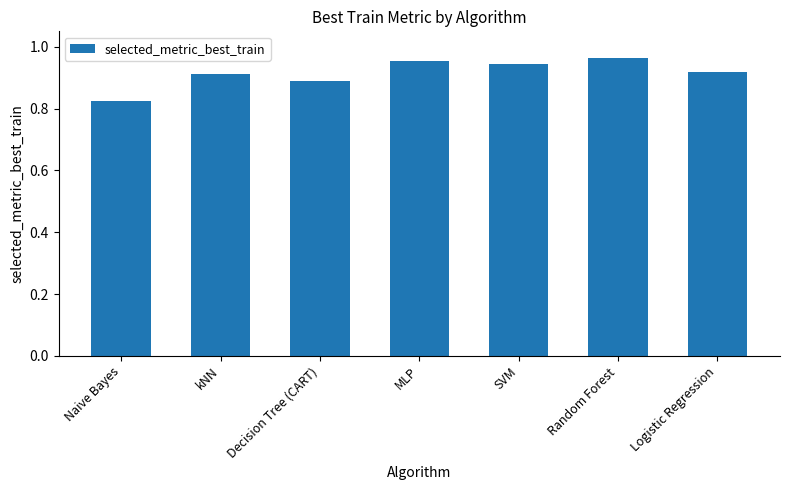

What is the difference between the second highest and second lowest values?

0.1